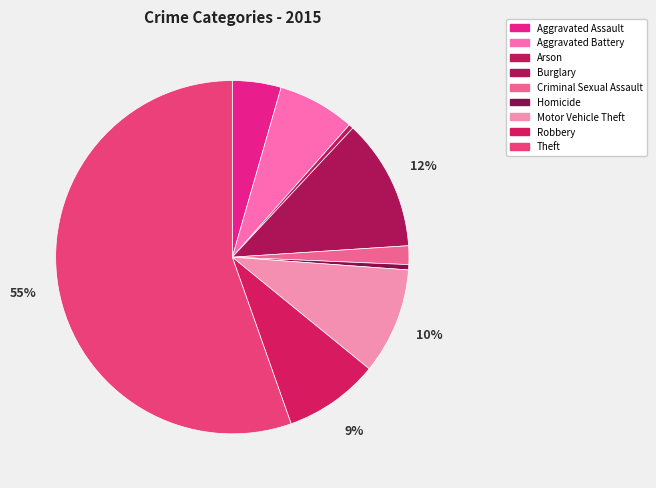

How many slices are in this pie chart?

9